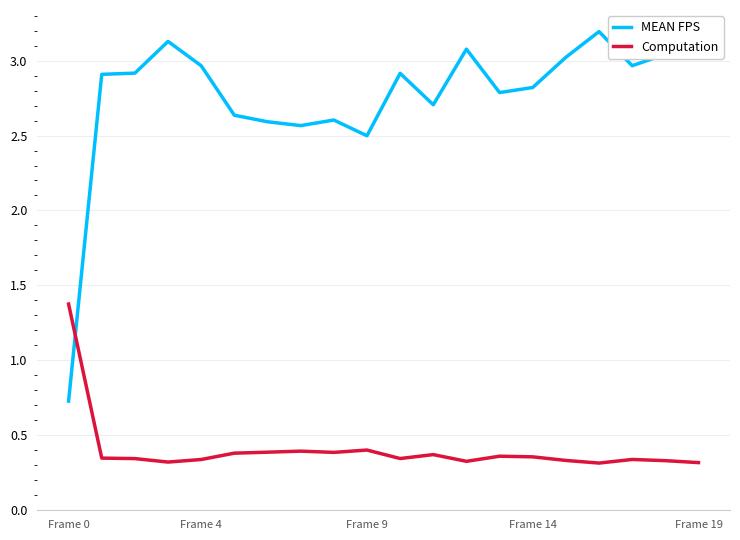

How many intersections are there between MEAN FPS and Computation?

1